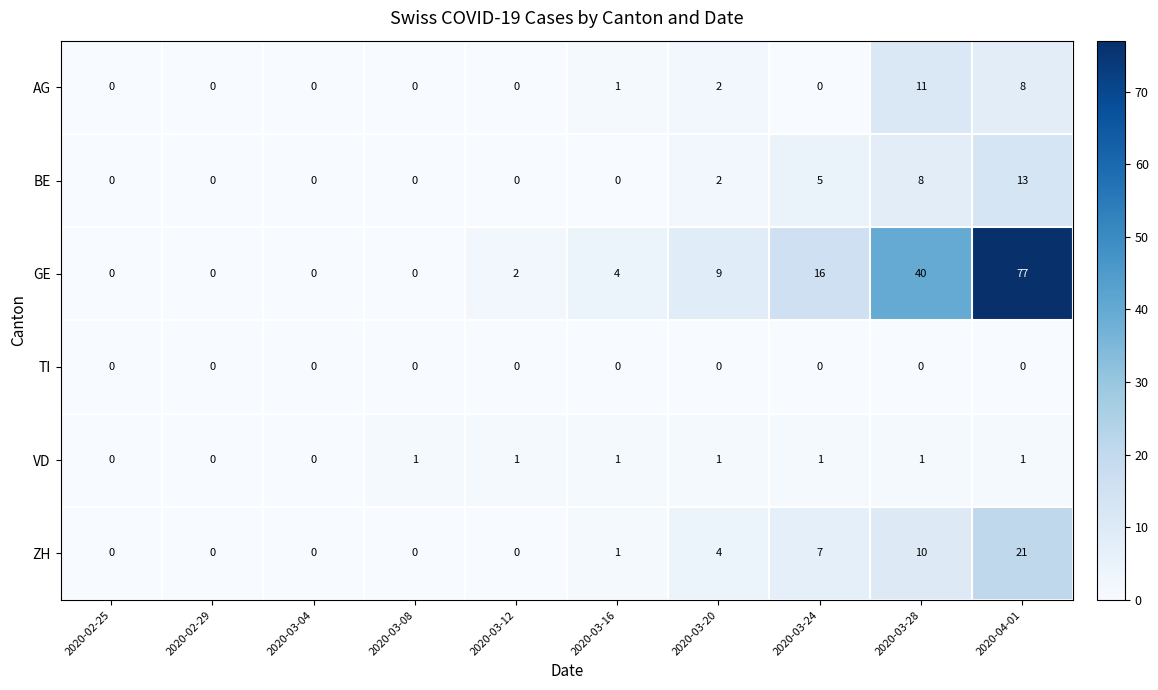

Which series has the largest total across all categories?

GE